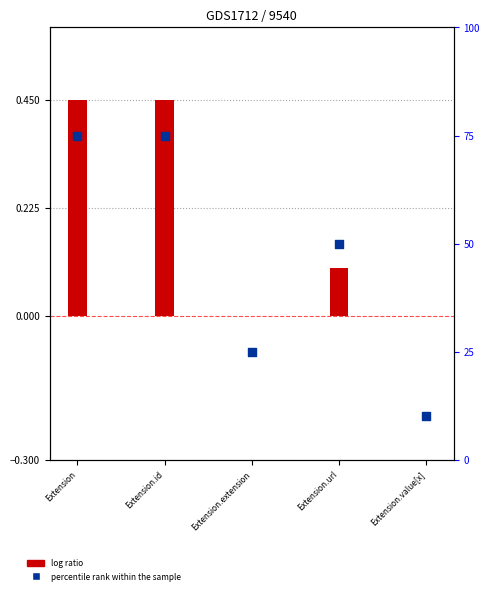

Which series has the largest total across all categories?

percentile rank within the sample